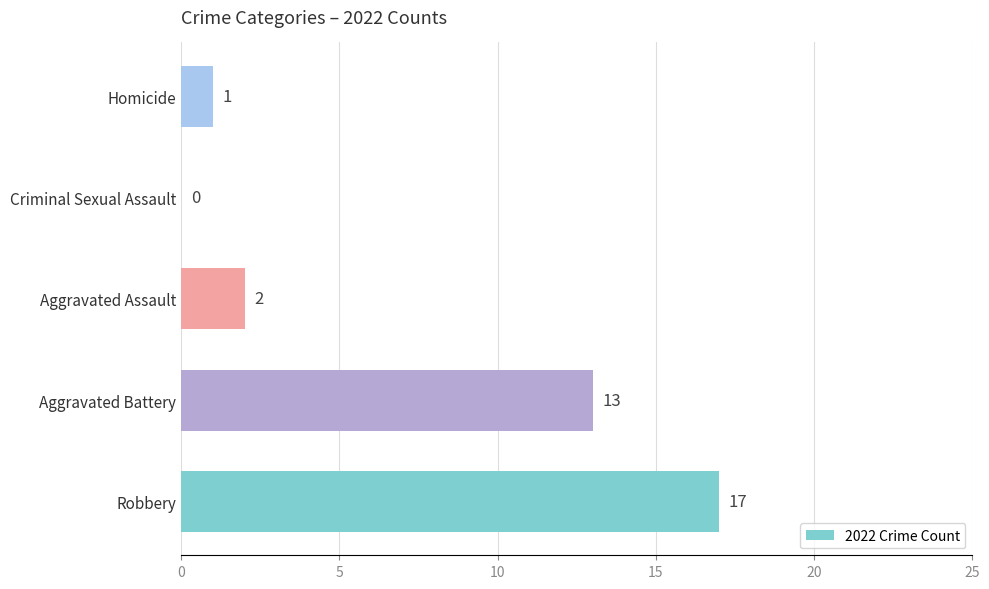

Where is the data nearest to the value 8?

Aggravated Battery